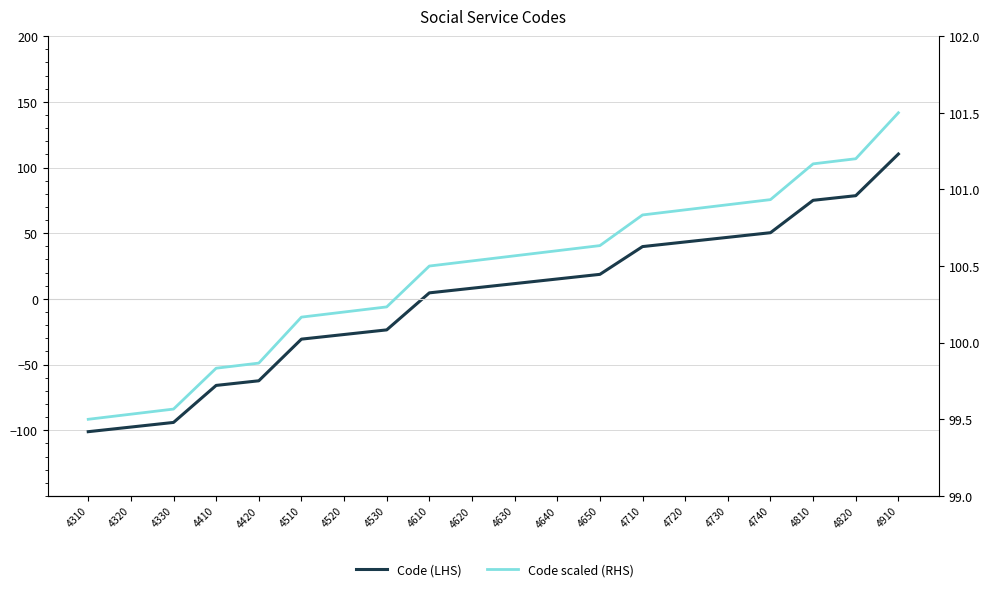

Which category has the lowest value across all series?

4310